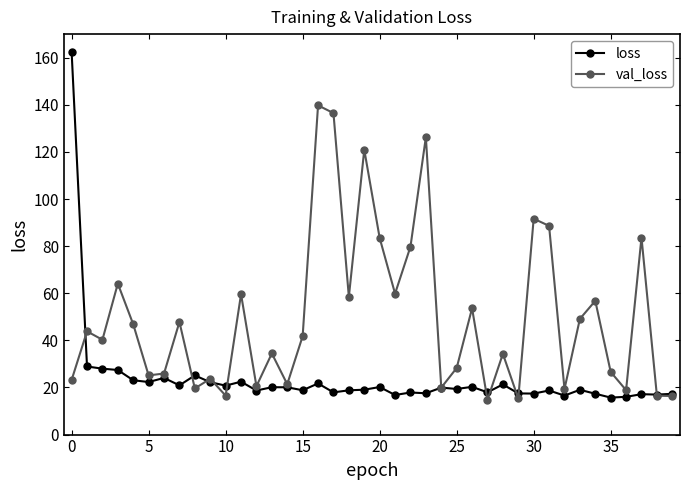

How many interior local peaks does the val_loss series have?

14